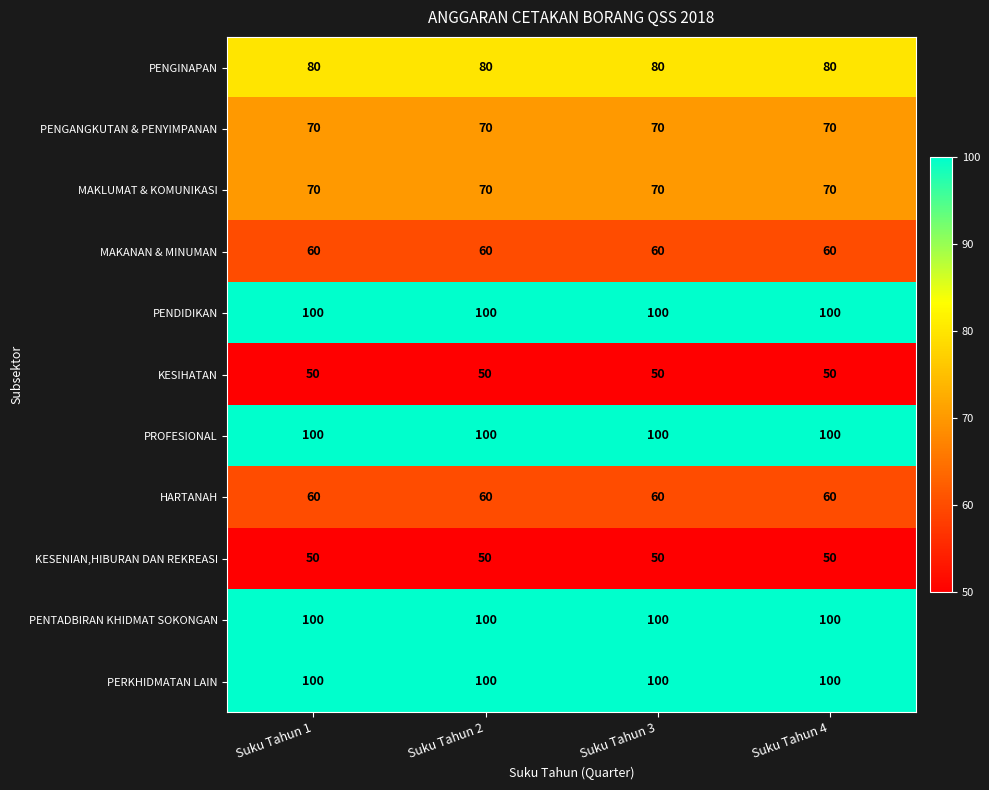

What is the spread (max minus min) of values at Suku Tahun 4?

50